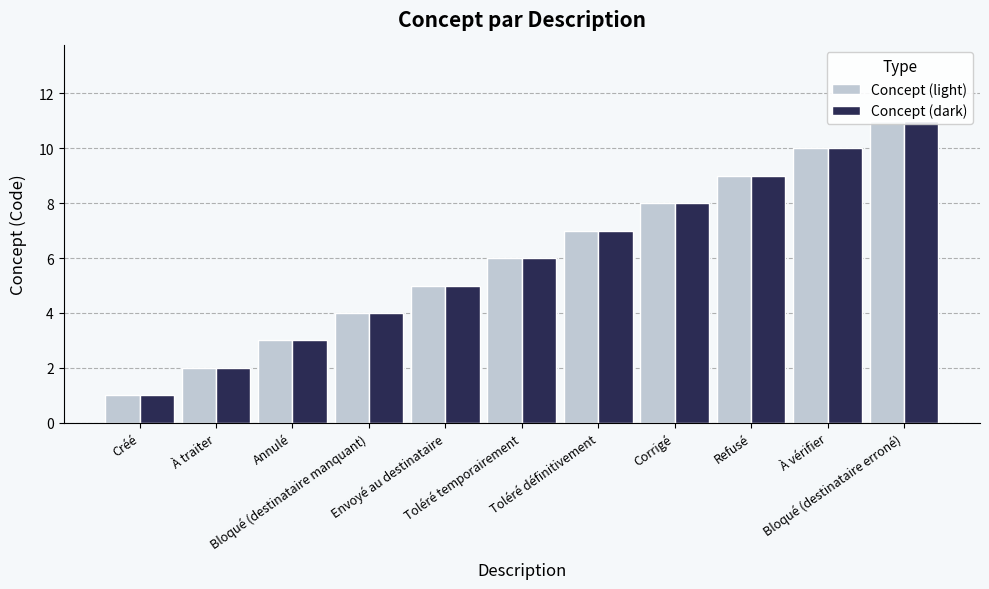

Reading left to right, list all the values displayed in this chart.

Concept (light): Créé=1	À traiter=2	Annulé=3	Bloqué (destinataire manquant)=4	Envoyé au destinataire=5	Toléré temporairement=6	Toléré définitivement=7	Corrigé=8	Refusé=9	À vérifier=10	Bloqué (destinataire erroné)=11
Concept (dark): Créé=1	À traiter=2	Annulé=3	Bloqué (destinataire manquant)=4	Envoyé au destinataire=5	Toléré temporairement=6	Toléré définitivement=7	Corrigé=8	Refusé=9	À vérifier=10	Bloqué (destinataire erroné)=11